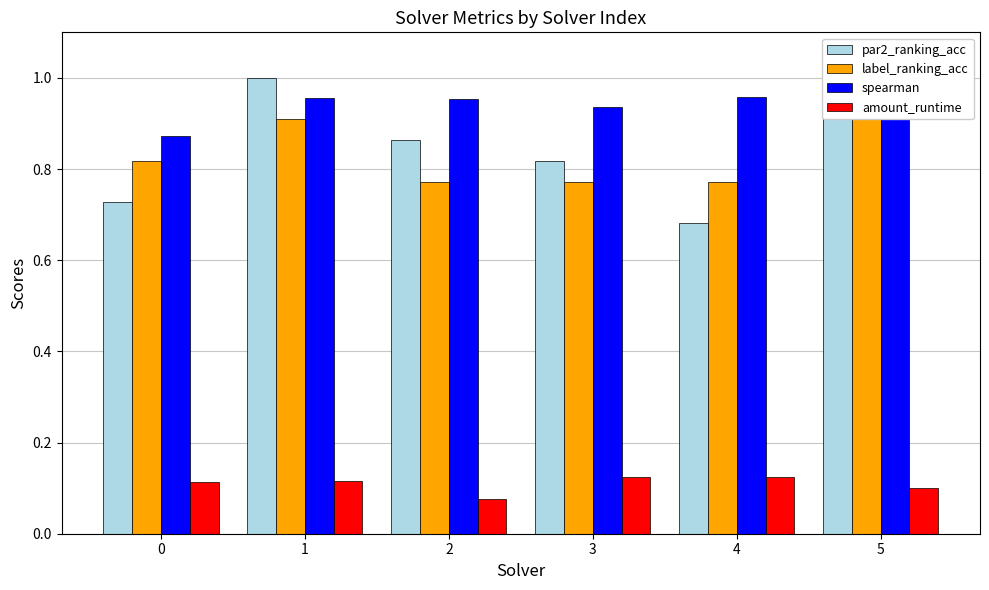

How many data points does each series have?

6